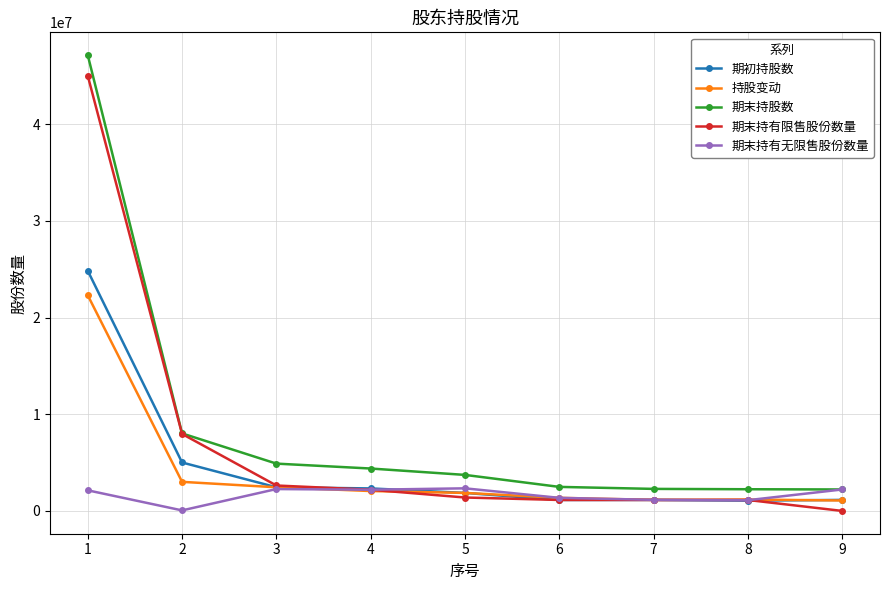

At which label does 持股变动 first exceed 1862500?

1